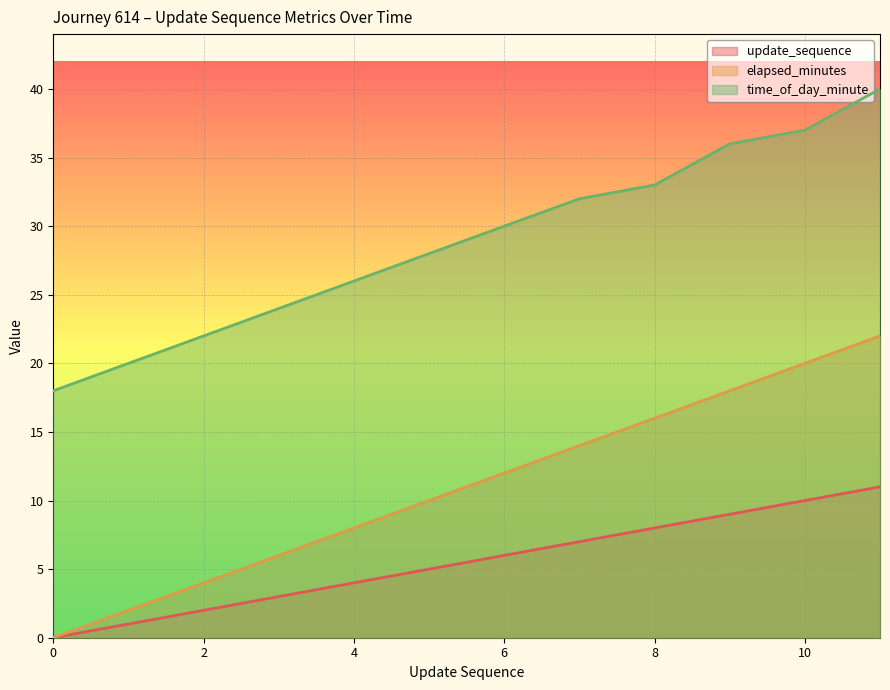

Reading right to left, list all the values displayed in this chart.

update_sequence: 11=11	10=10	9=9	8=8	7=7	6=6	5=5	4=4	3=3	2=2	1=1	0=0
elapsed_minutes: 11=22	10=20	9=18	8=16	7=14	6=12	5=10	4=8	3=6	2=4	1=2	0=0
time_of_day_minute: 11=40	10=37	9=36	8=33	7=32	6=30	5=28	4=26	3=24	2=22	1=20	0=18